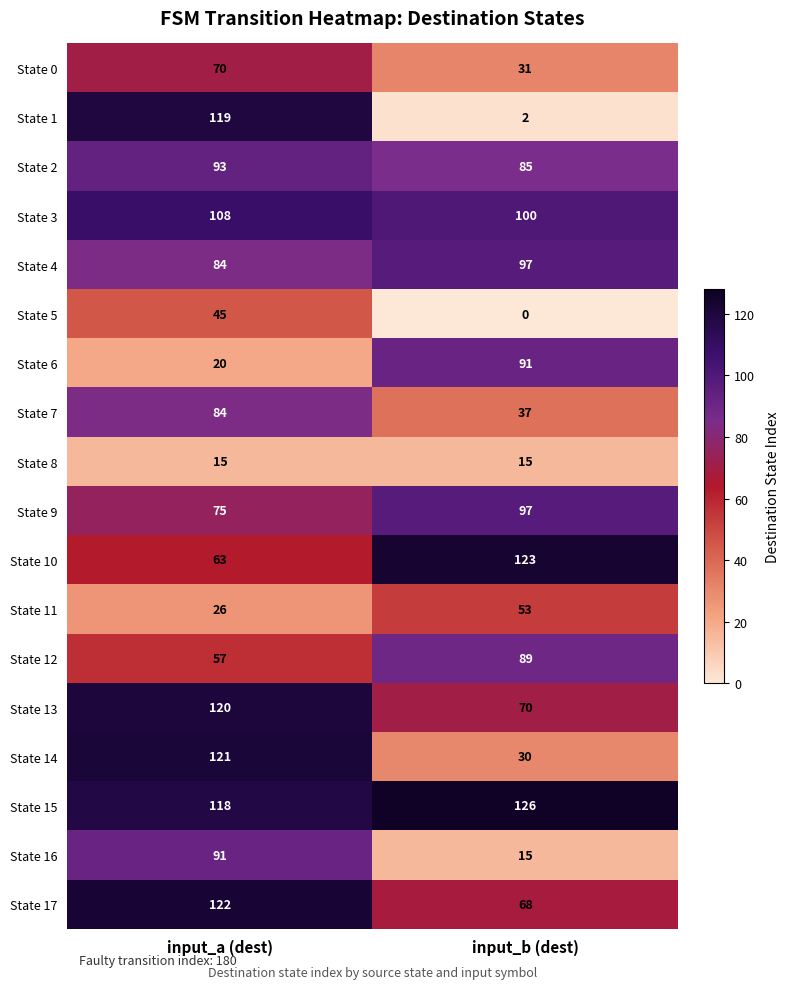

Rank the categories by State 4 value from lowest to highest.

input_a (dest), input_b (dest)